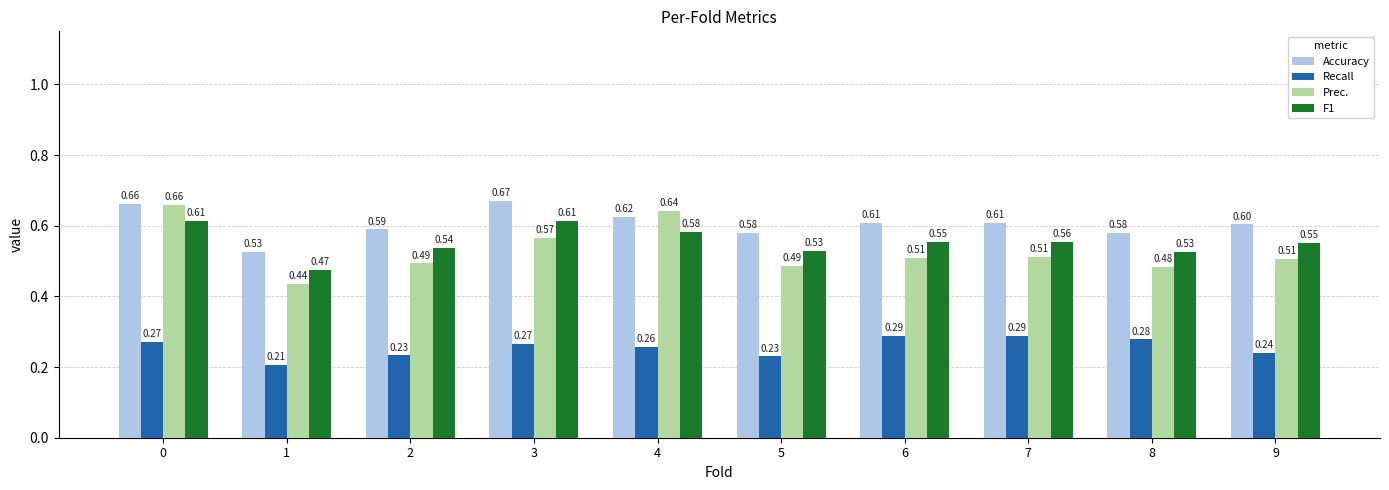

What is the sum of all Prec. values?

5.3